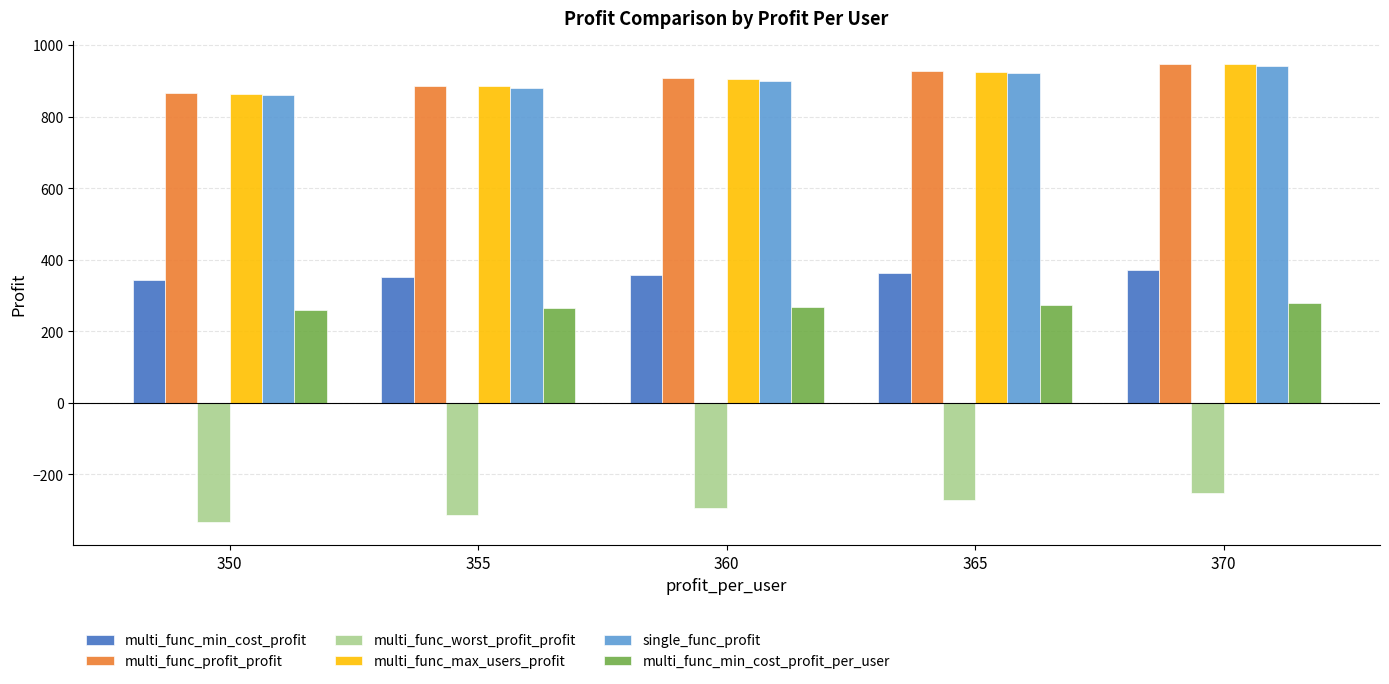

The value of multi_func_min_cost_profit_per_user at 365 is 274.0. True or false?

True